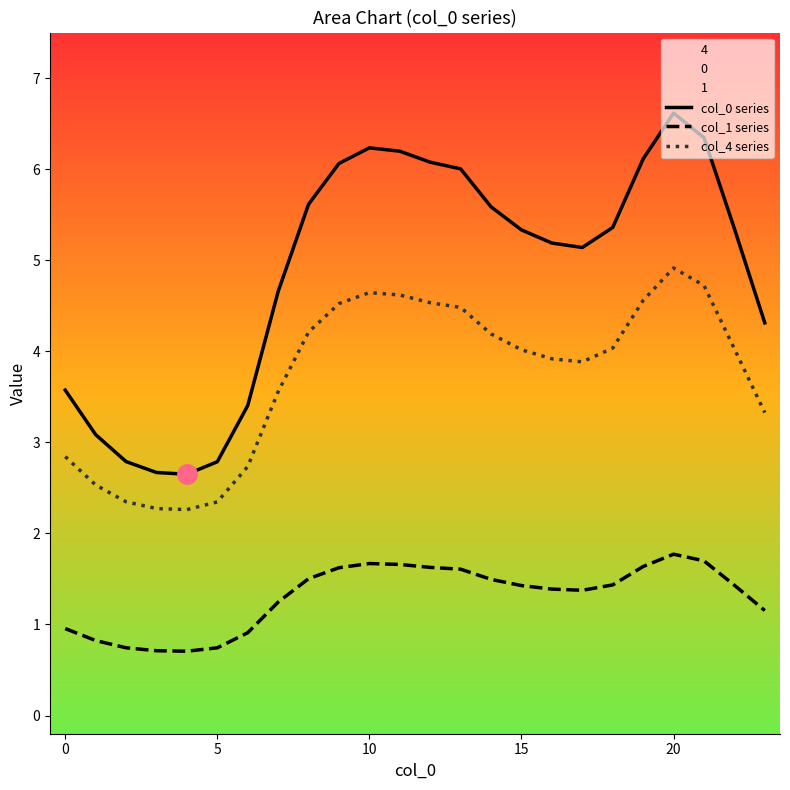

List the series in order of their peak value, highest first.

col_0 series, col_4 series, col_1 series